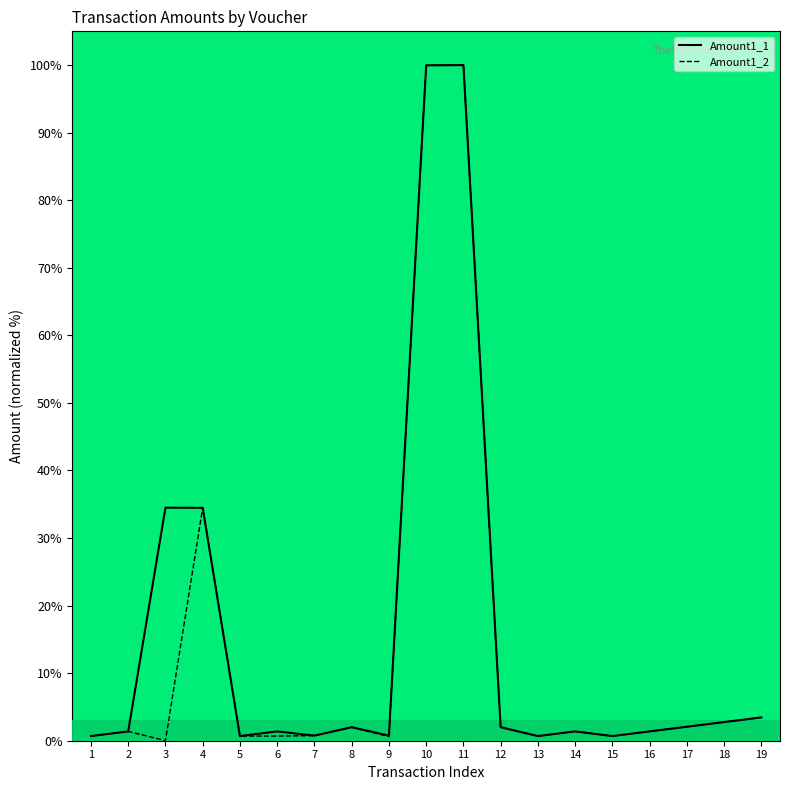

At how many categories does at least one series exceed 25?

4